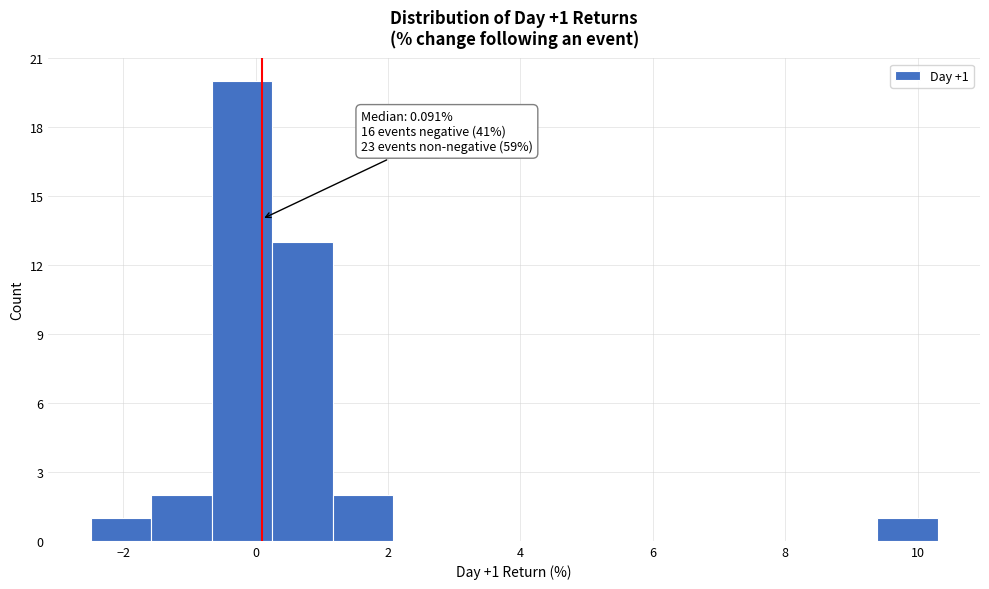

Which range on the x-axis has the tallest bar?

-0.6 to 0.2